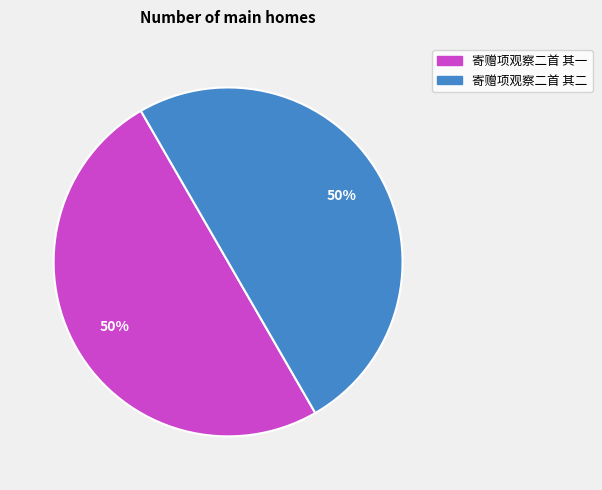

Is the sum of 寄赠项观察二首 其二 and 寄赠项观察二首 其一 greater than half?

Yes